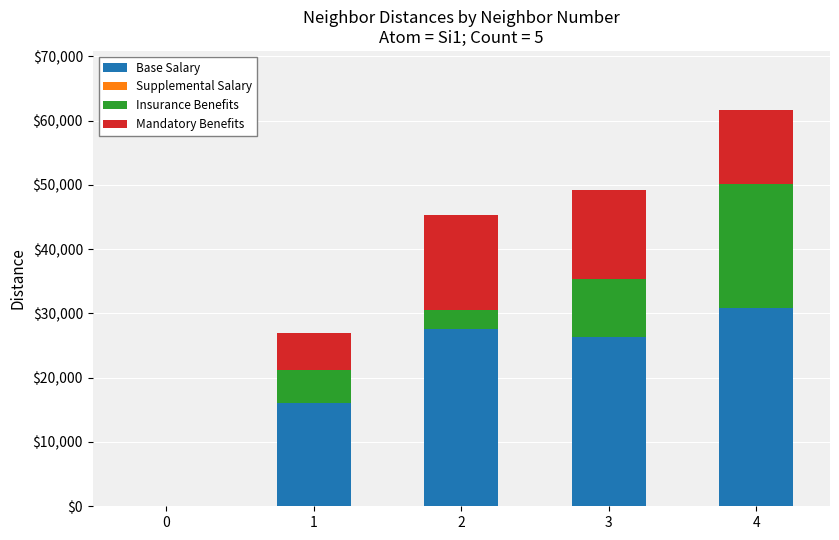

The value of Base Salary at 1 is 11178.4. True or false?

False